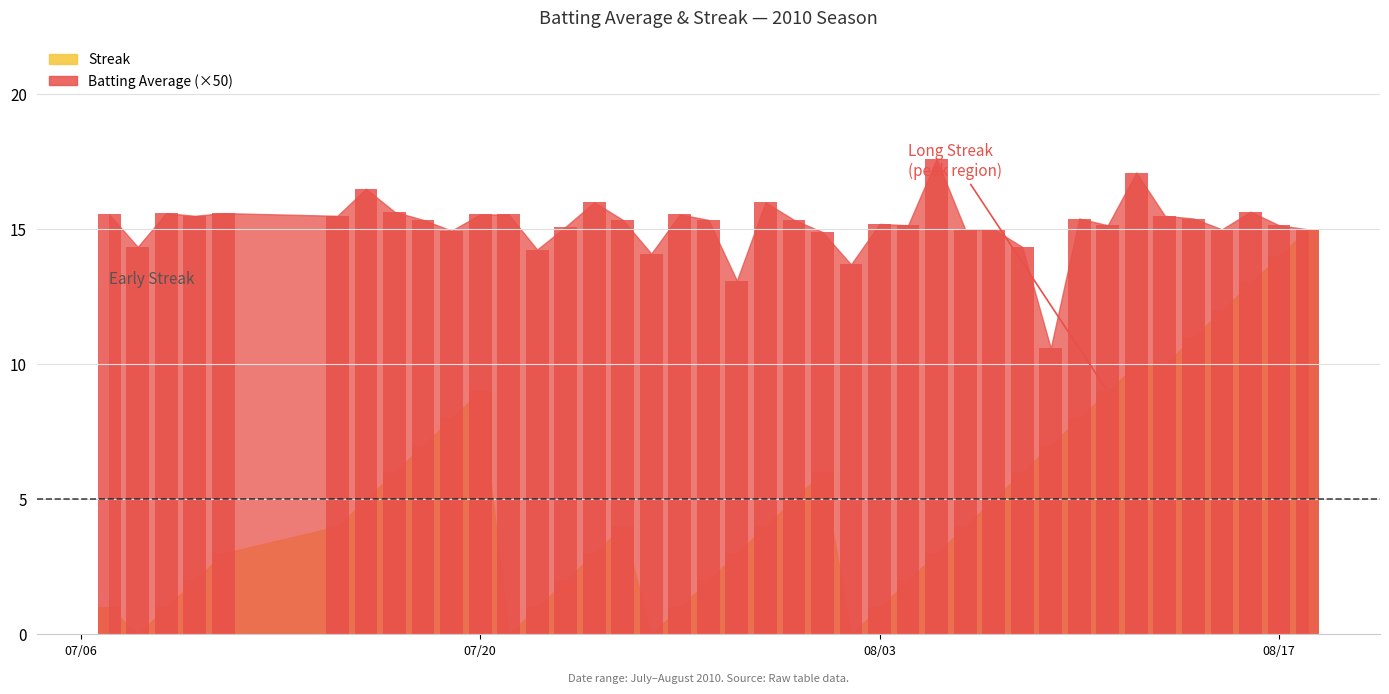

How many values in Streak are above zero?

36